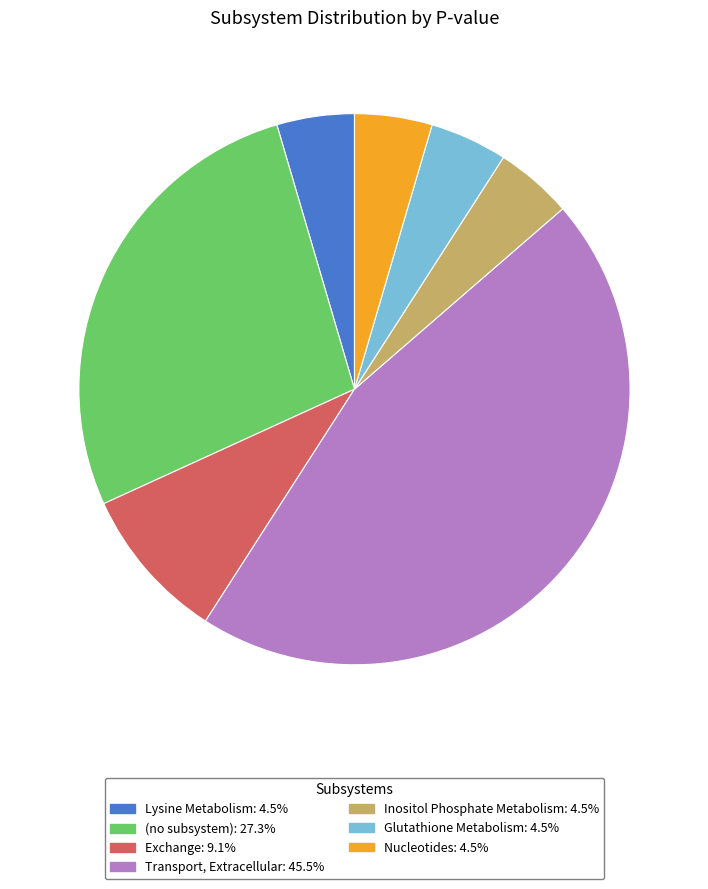

Does Inositol Phosphate Metabolism: 4.5% account for over 50% of the chart?

No